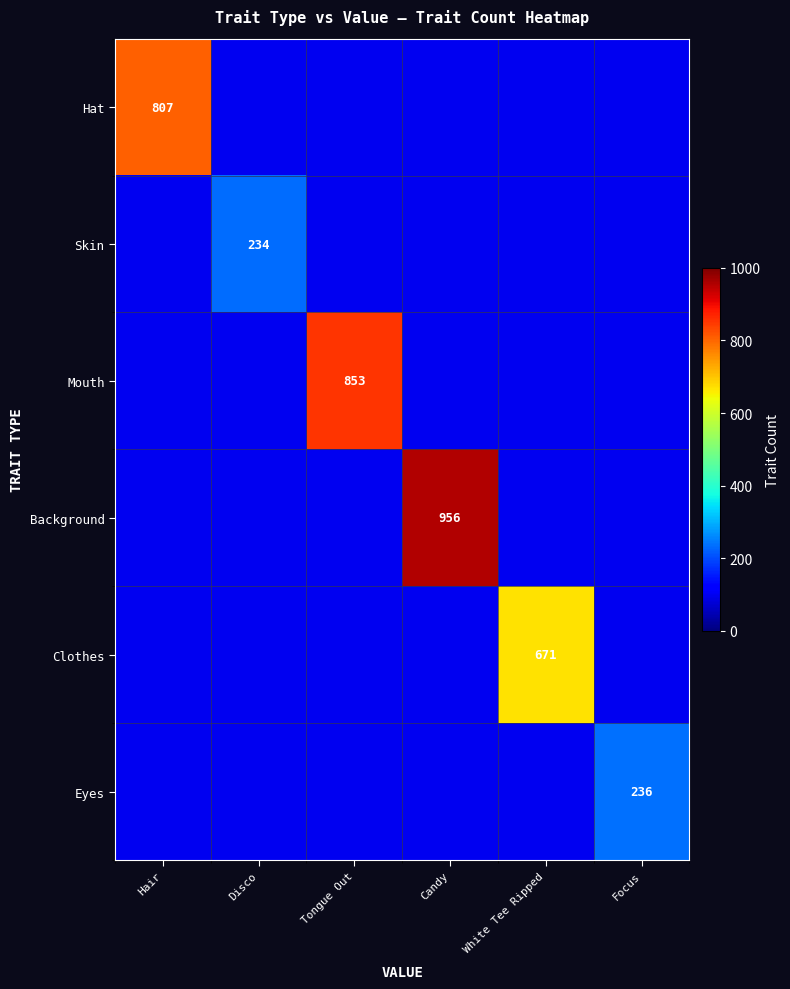

The Clothes series shows 1045 at White Tee Ripped. True or false?

False